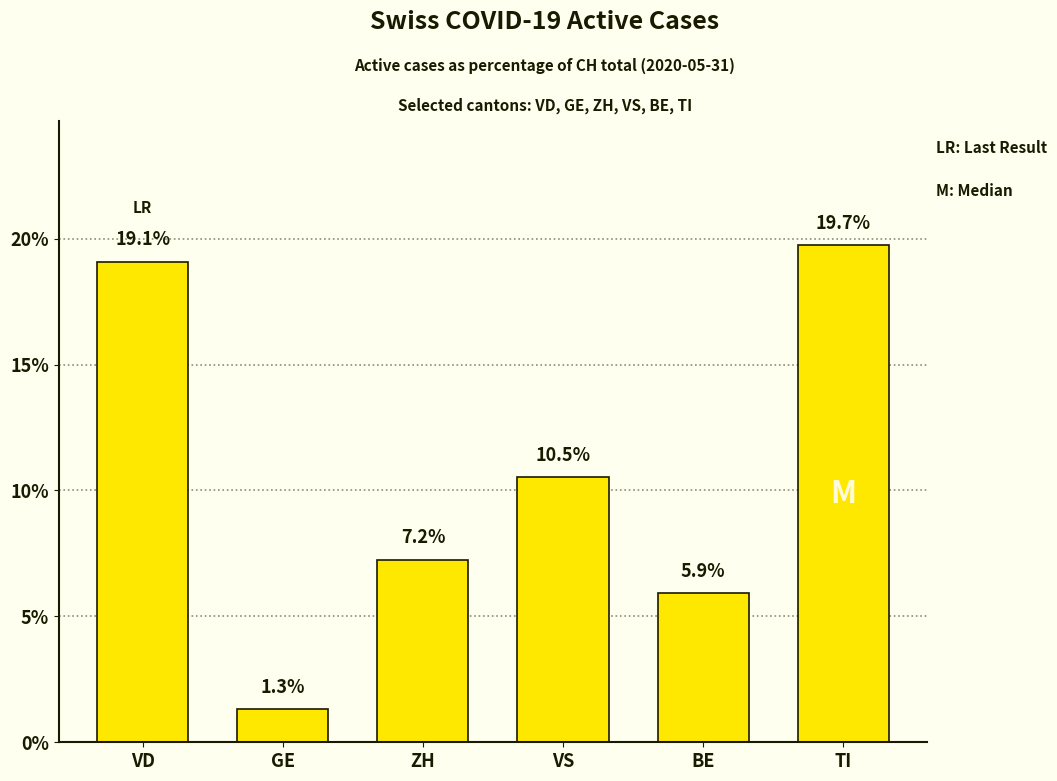

What is the approximate value at VS?

10.5